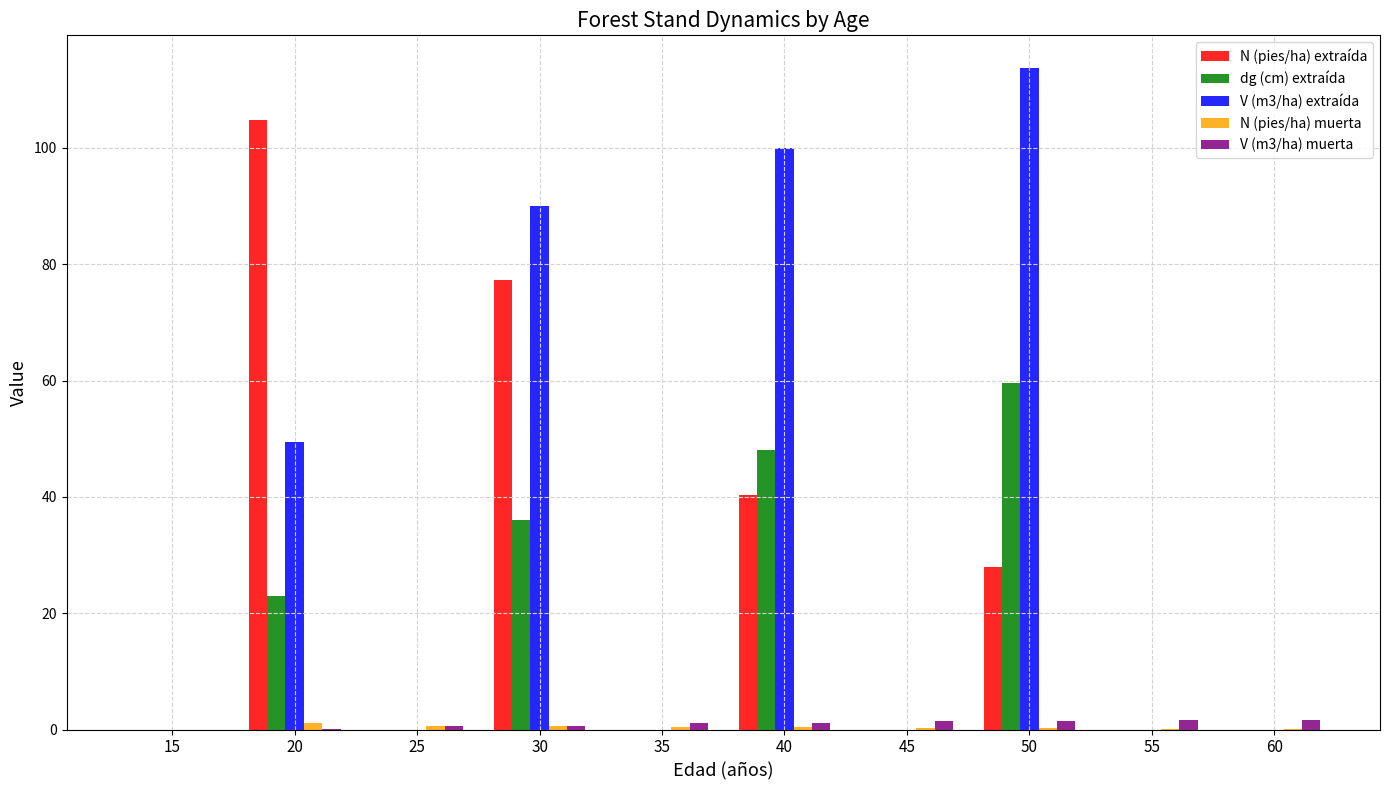

What is the greatest value displayed?

113.7